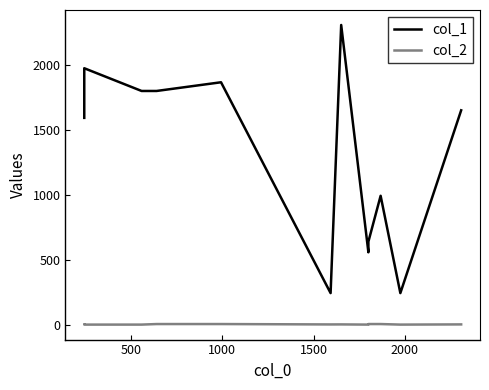

What is the sum of all col_1 values?

15673.0